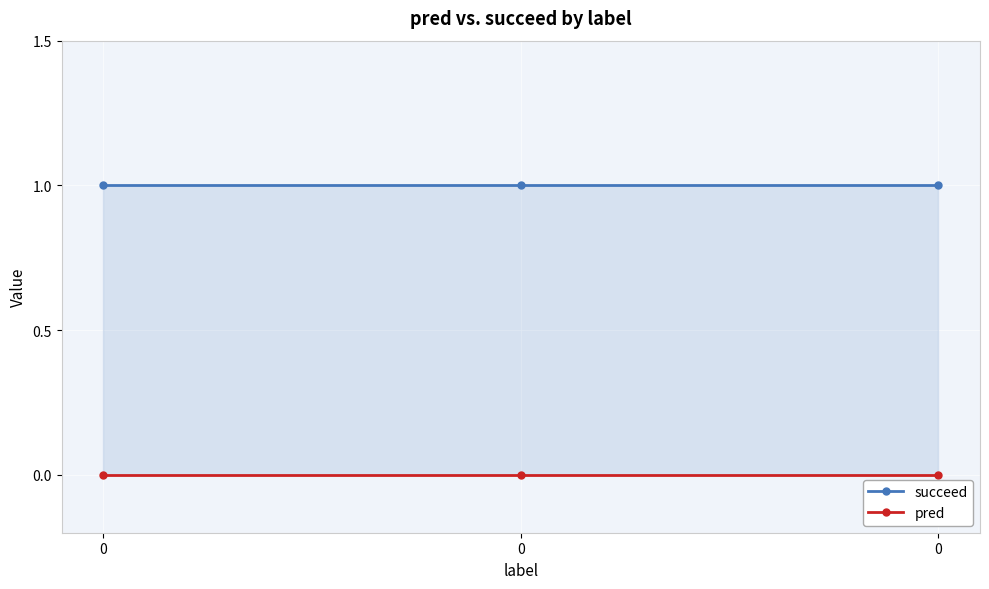

Reading right to left, list all the values displayed in this chart.

succeed: 0=1	0=1	0=1
pred: 0=0	0=0	0=0